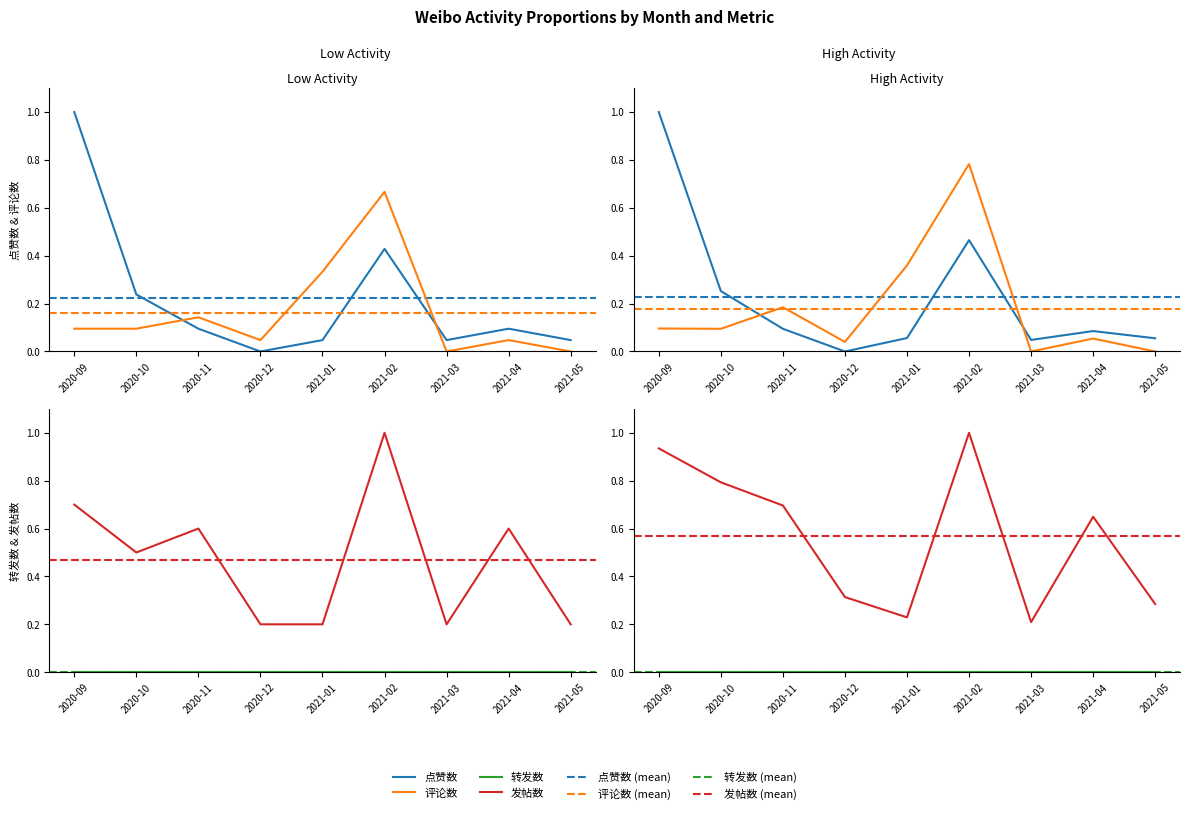

Which category has the highest value in the 评论数 series?

2021-02